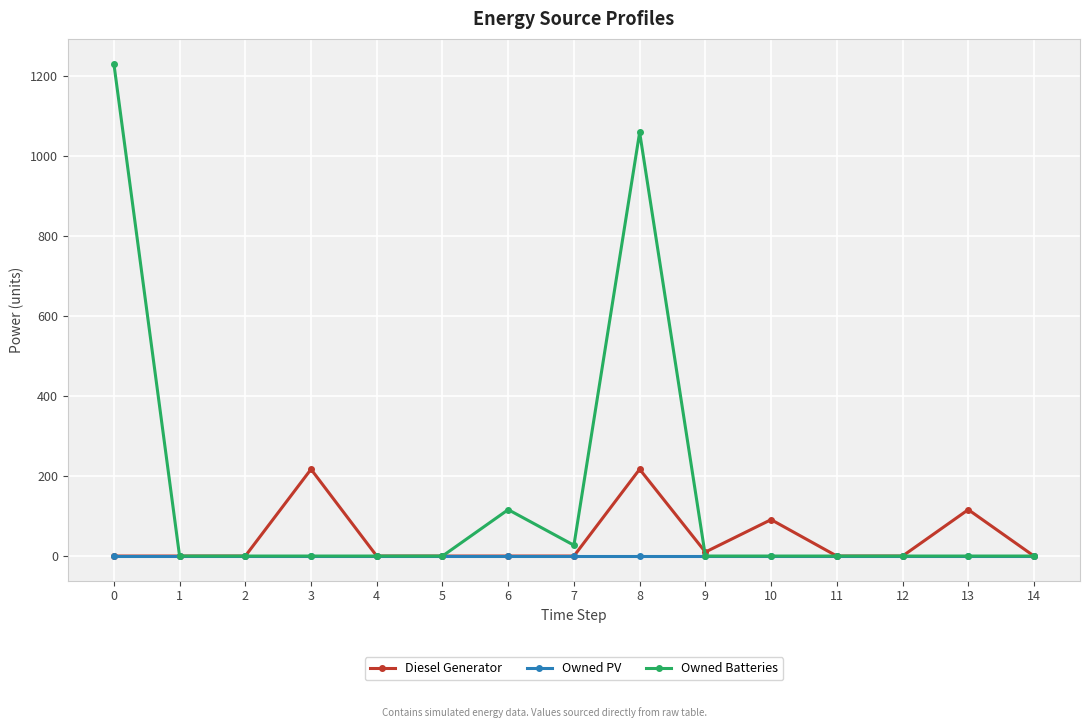

How many lines are shown in the chart?

3